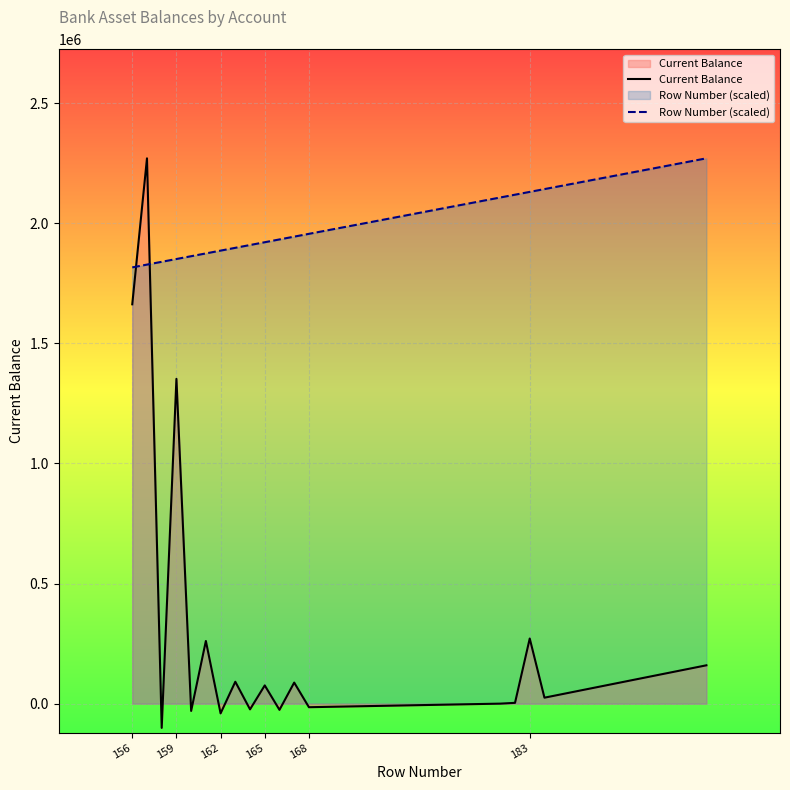

Reading left to right, what are all the values shown in this chart?

Current Balance: 1662410.0	2270075.9	-101009.0	1352057.6	-30368.2	260880.3	-40575.9	91132.0	-23869.0	75846.9	-25900.8	87645.8	-14864.5	3.6	3297.6	271101.6	24795.8	159583.9
Row Number (scaled): 1816060.7	1827702.2	1839343.6	1850985.0	1862626.4	1874267.8	1885909.2	1897550.6	1909192.1	1920833.5	1932474.9	1944116.3	1955757.7	2107096.1	2118737.5	2130378.9	2142020.4	2270075.9